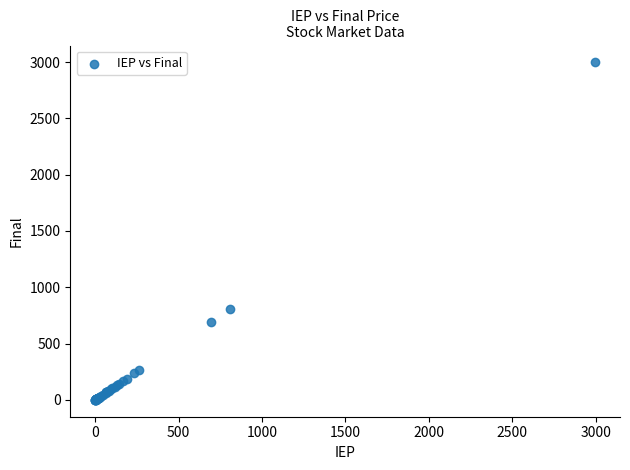

What Y value in the scatter plot is closest to 1498?

810.4